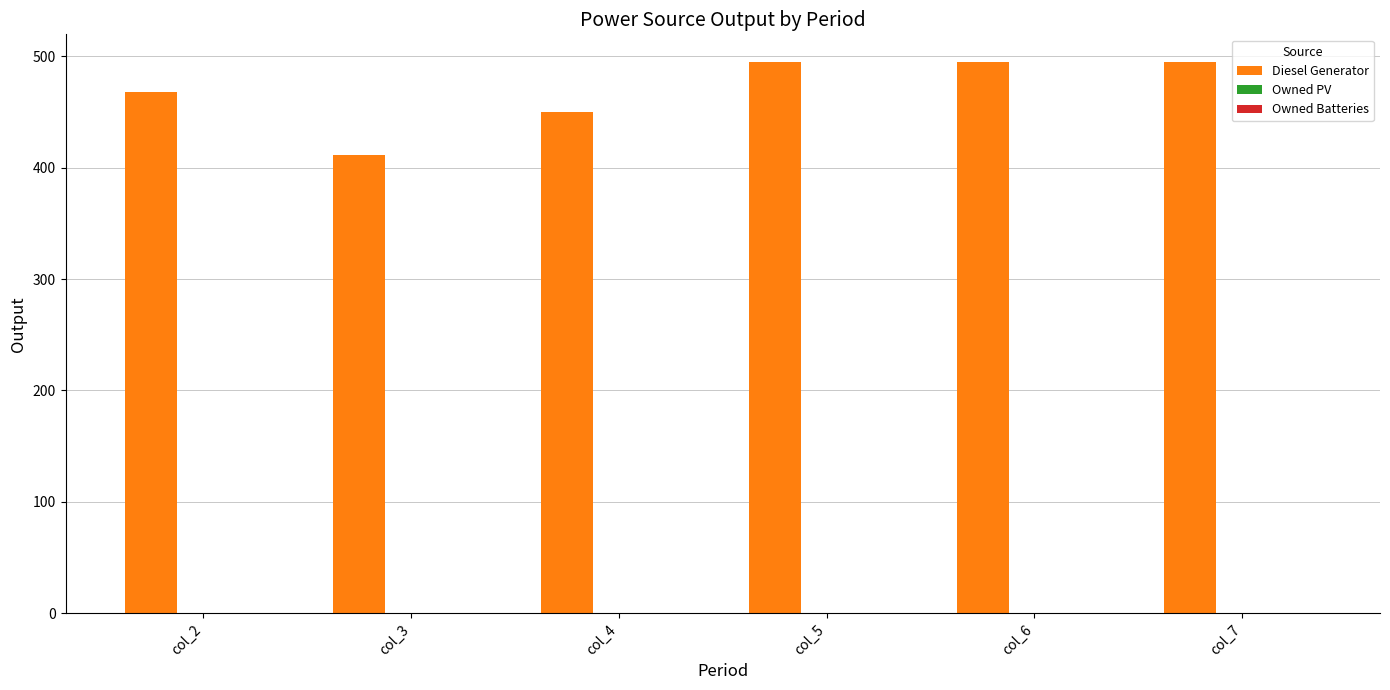

Is it true that the value at col_2 is 468?

True